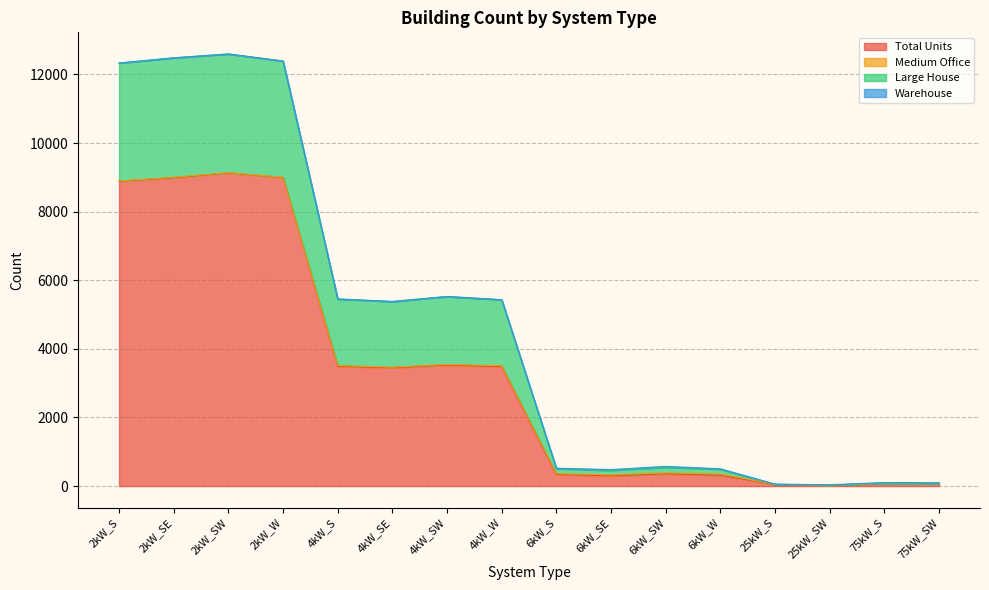

What is the label of the 4th point from the right?

25kW_S